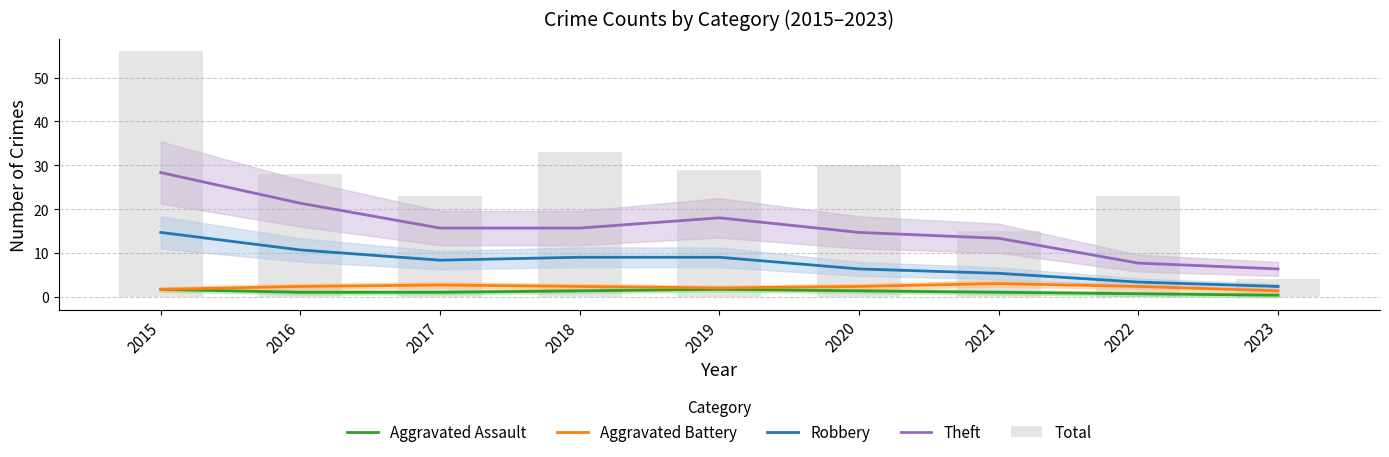

Count the number of categories in the chart.

9